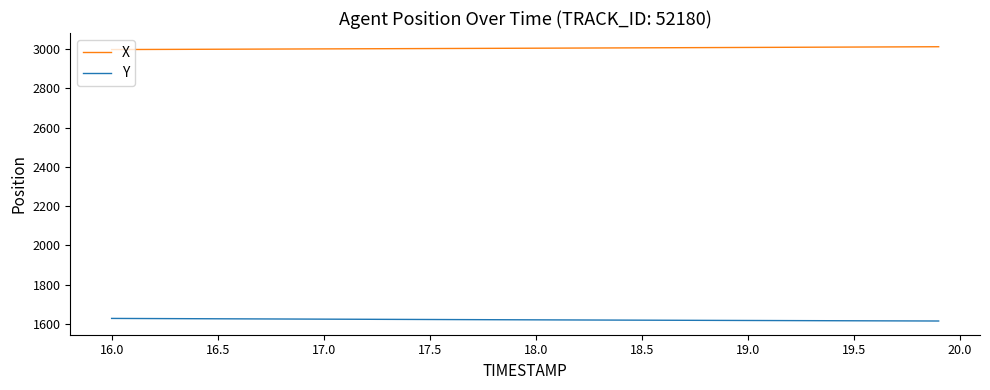

List the series in order of their overall mean, lowest first.

Y, X